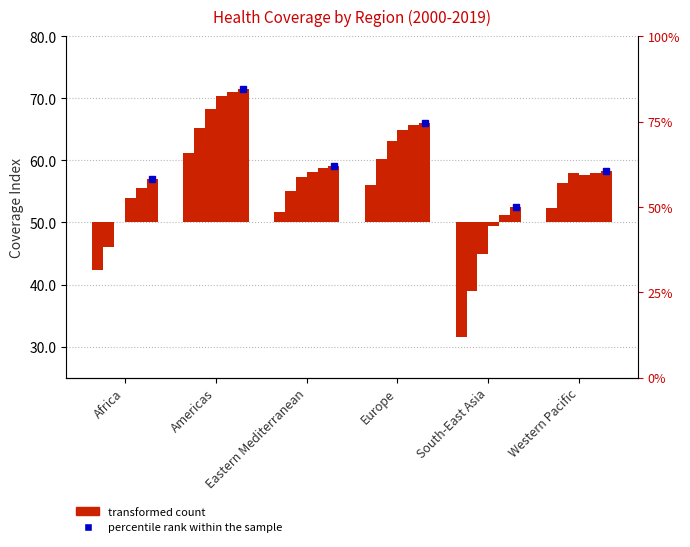

What is the spread (max minus min) of values at Western Pacific?

5.9